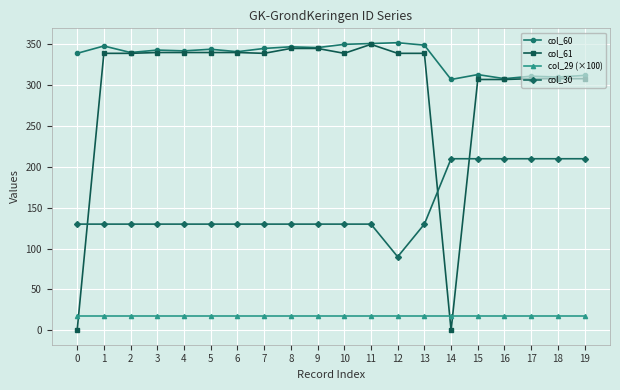

Is this an area chart (filled region under the line)?

No